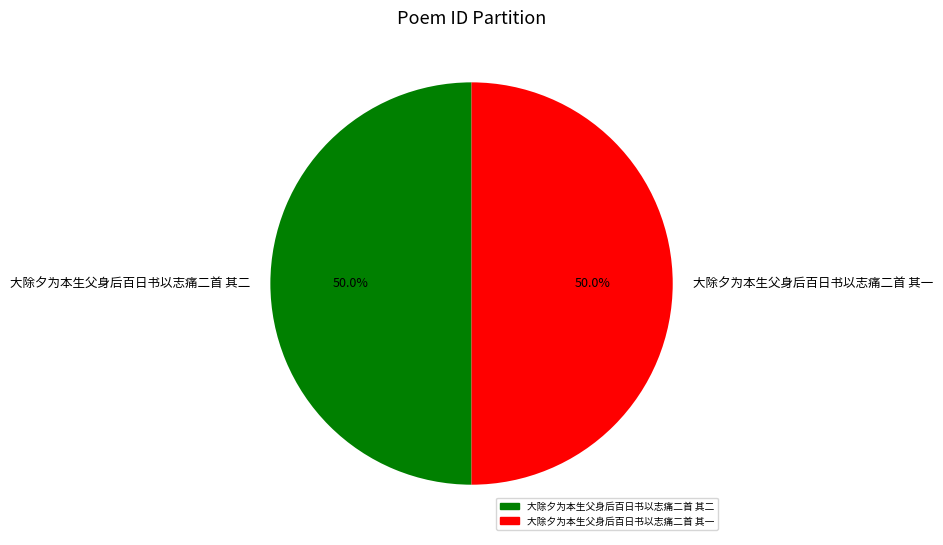

What is the ratio of the value at 大除夕为本生父身后百日书以志痛二首 其二 to the value at 大除夕为本生父身后百日书以志痛二首 其一?

1.0